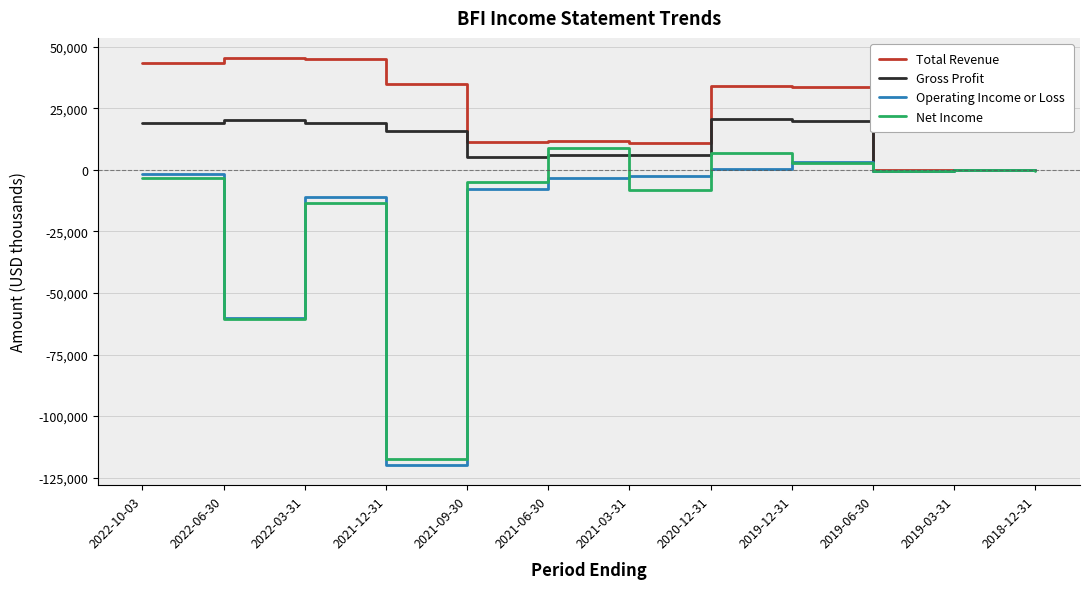

What is the highest value of the Net Income series?

9000